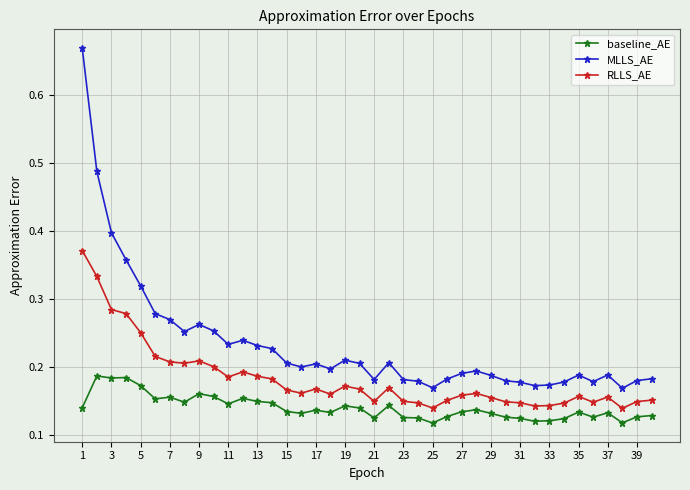

Which series has the largest total across all categories?

MLLS_AE